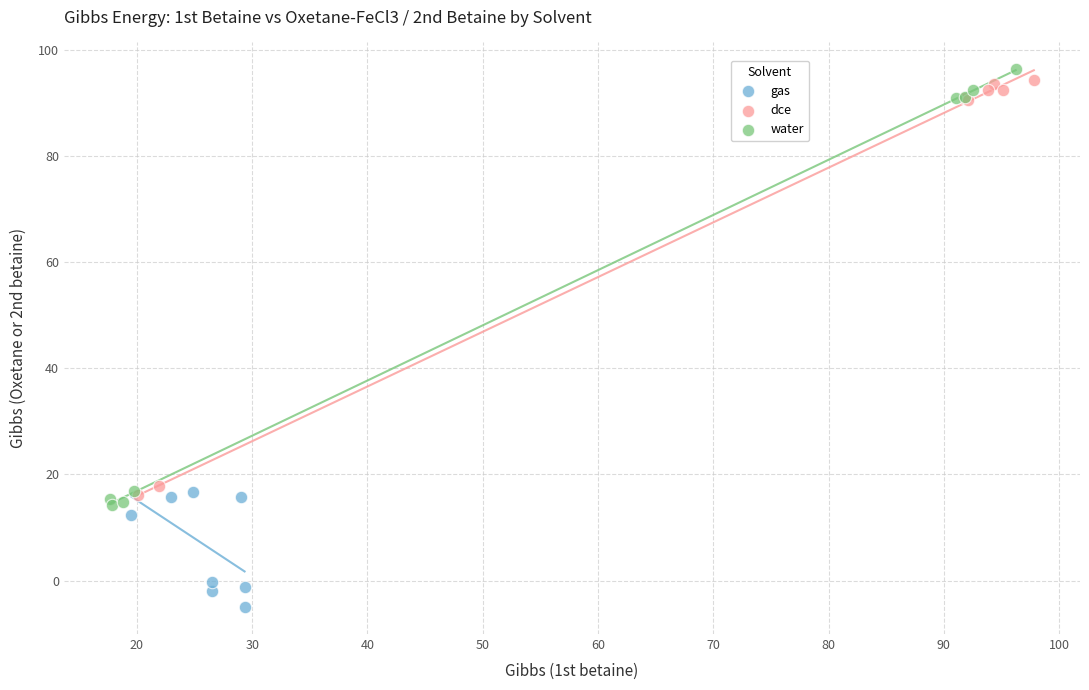

Which series has the widest spread of Y values?

water